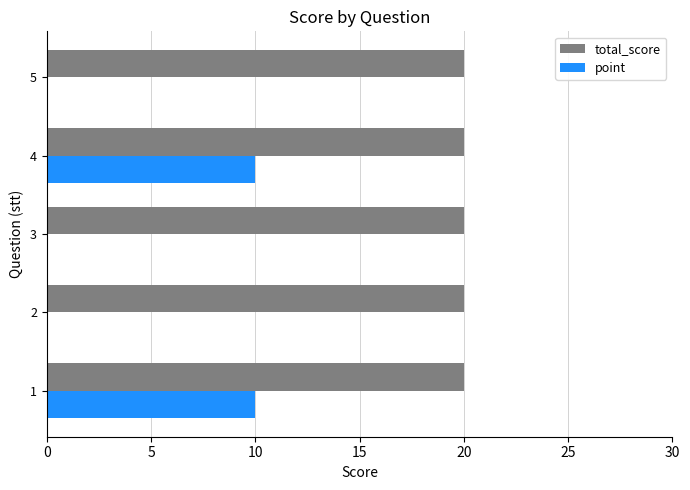

Which series changed the most between 1 and 3?

point